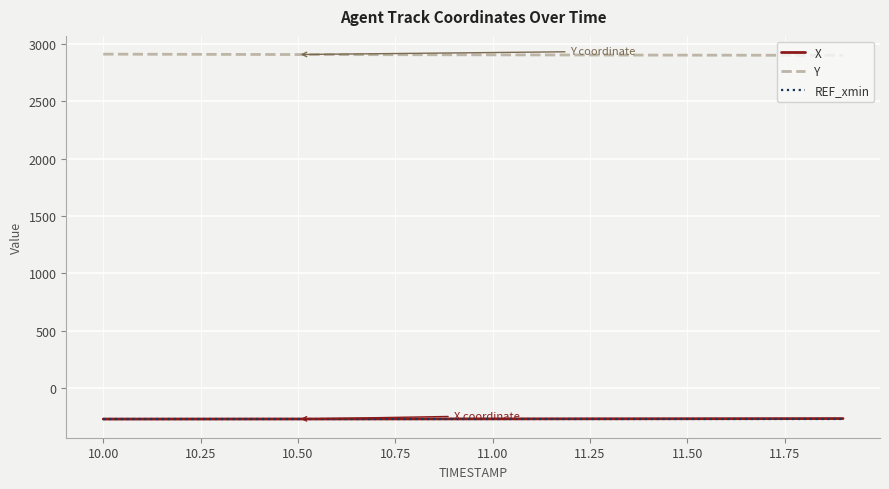

Which series has the largest total across all categories?

Y